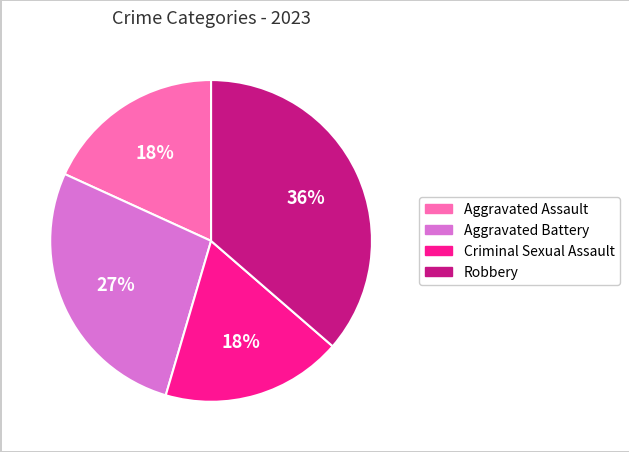

Which slice is the largest?

Robbery